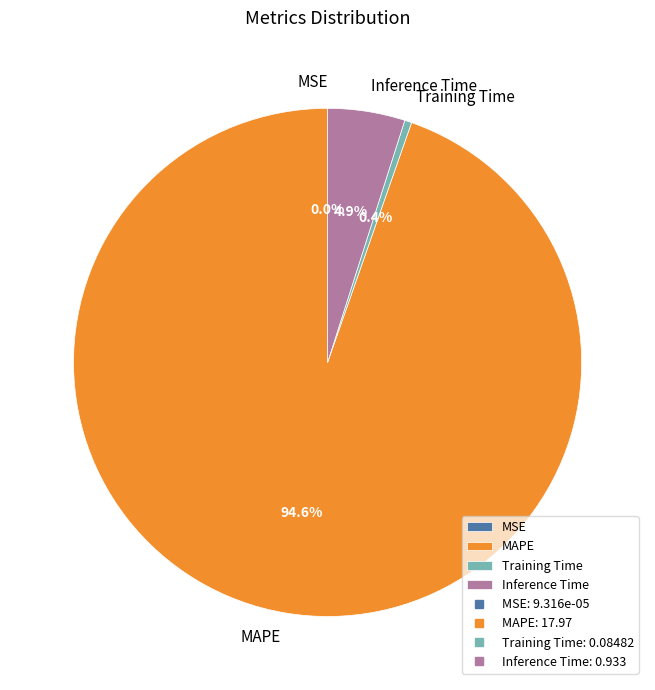

True or false: Training Time accounts for 0% of the total.

True